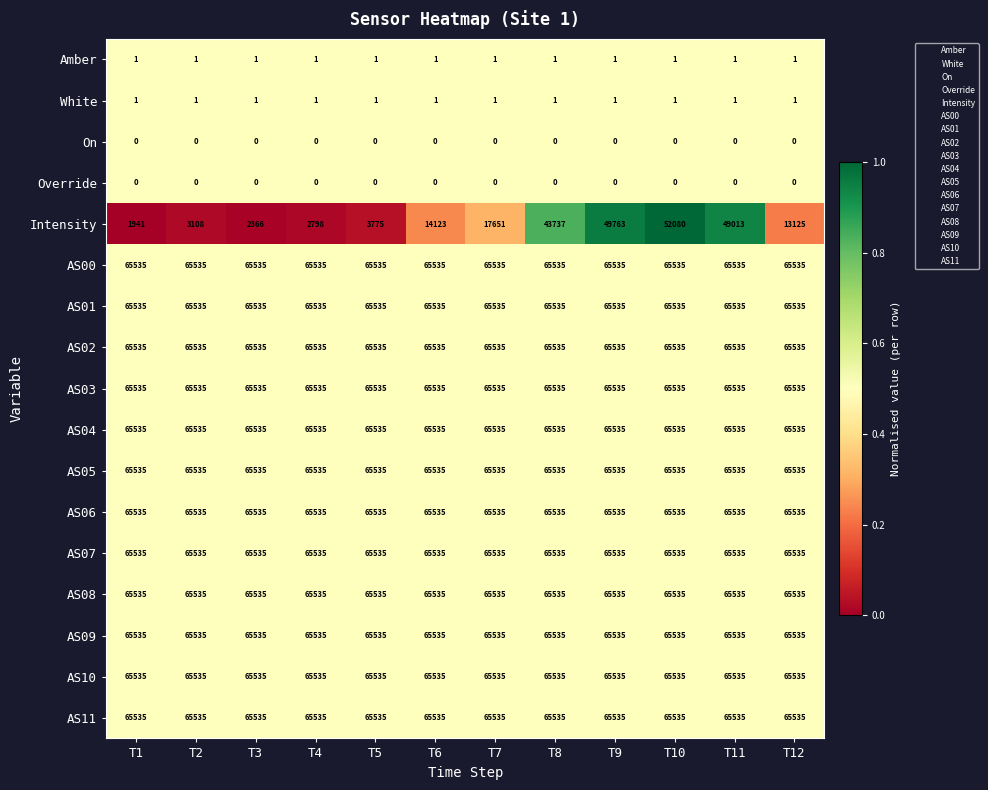

Read the AS05 value at T10.

65535